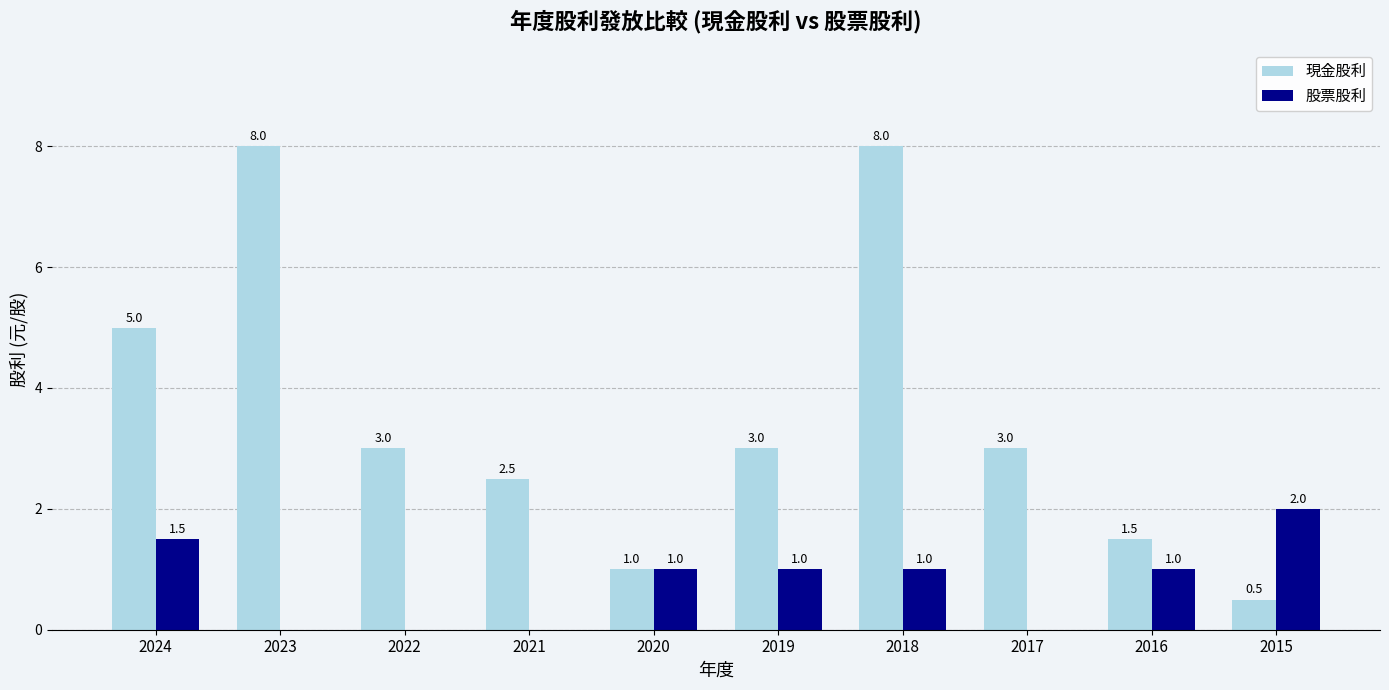

What is the greatest value displayed?

8.0